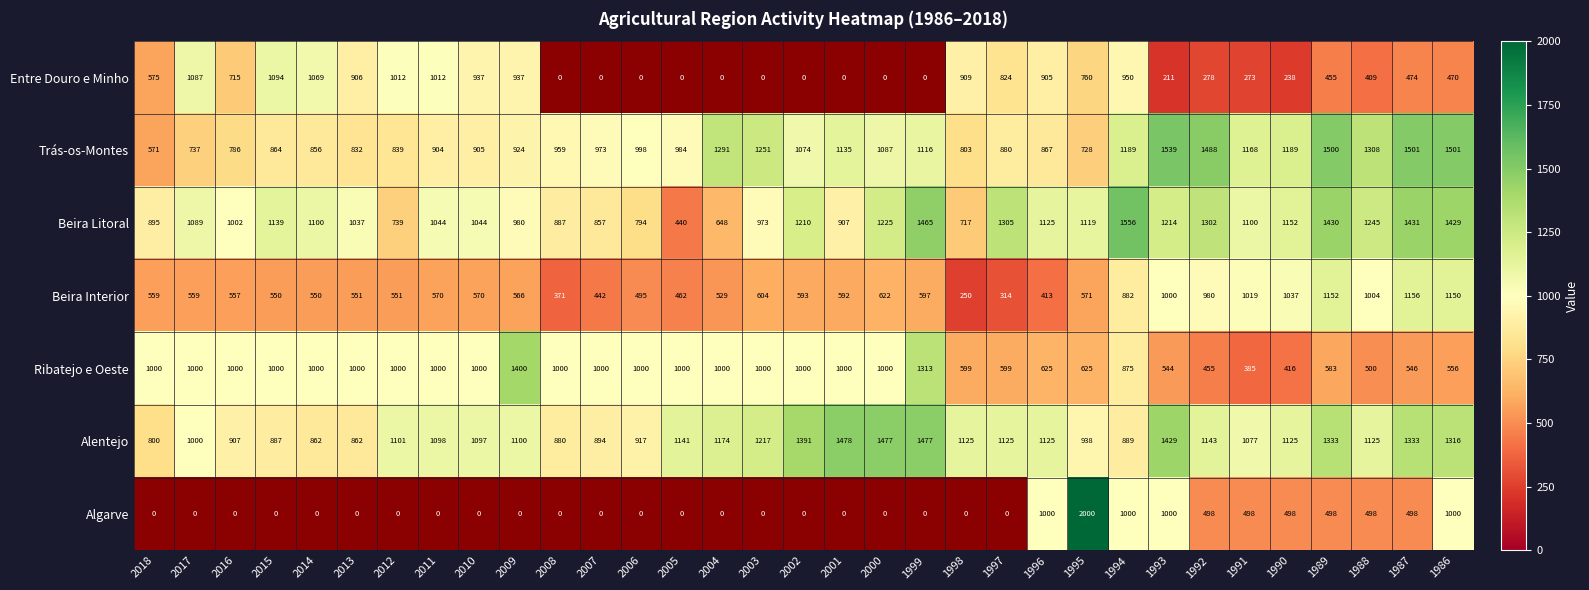

What is the difference between the highest and lowest values at 1989?

1045